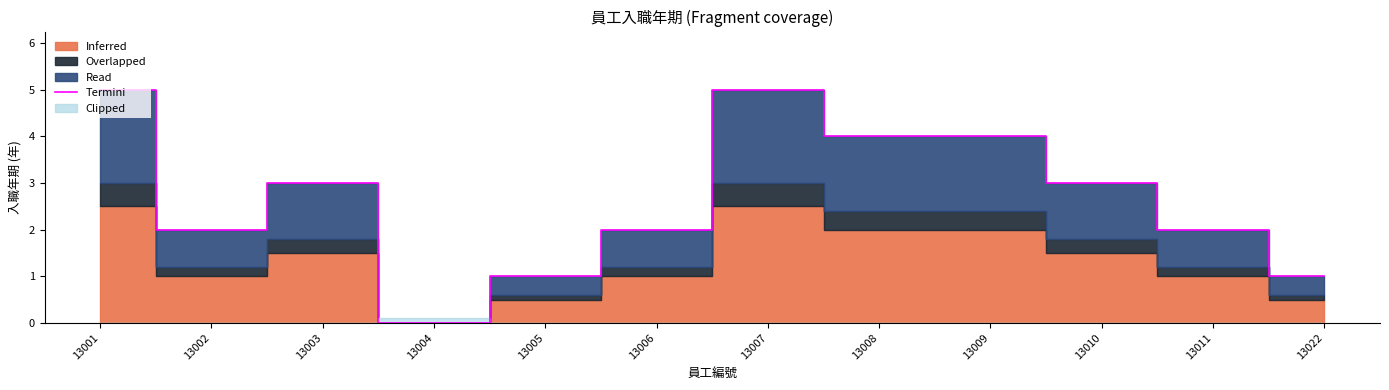

Where does the data first go above 3?

13001